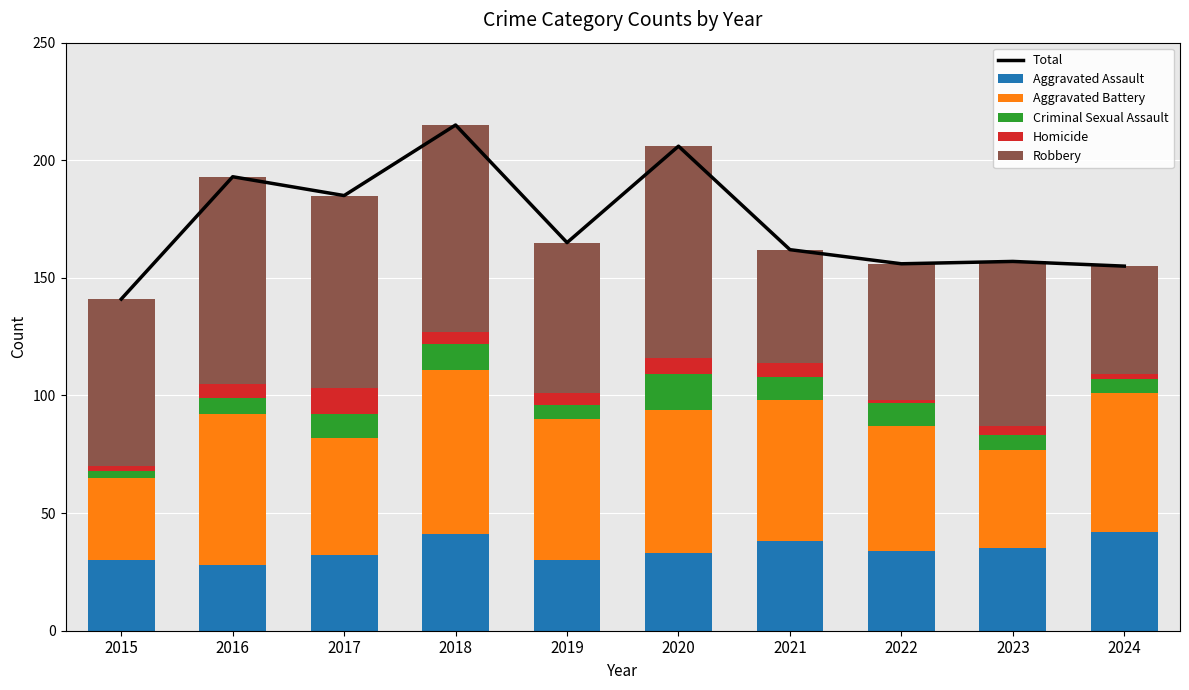

Which has a higher value, 2019 or 2015?

2019